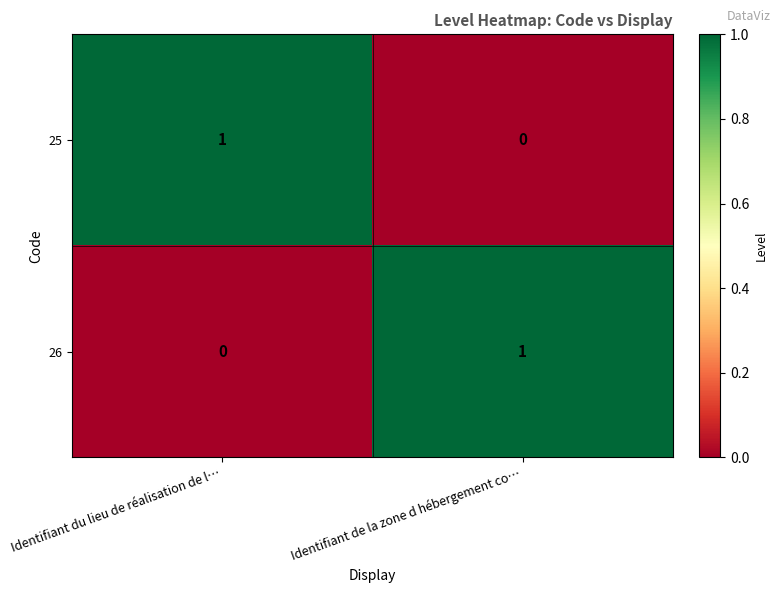

At Identifiant du lieu de réalisation de l…, list the series in order from smallest to largest.

26, 25